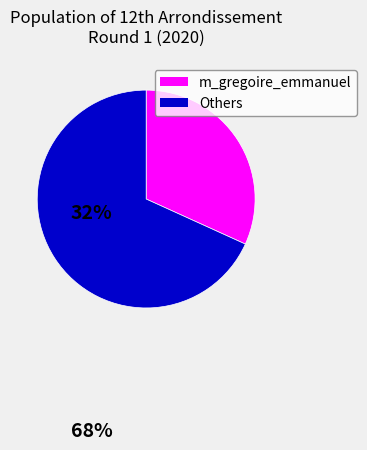

The m_gregoire_emmanuel slice represents 50% of the pie. True or false?

False